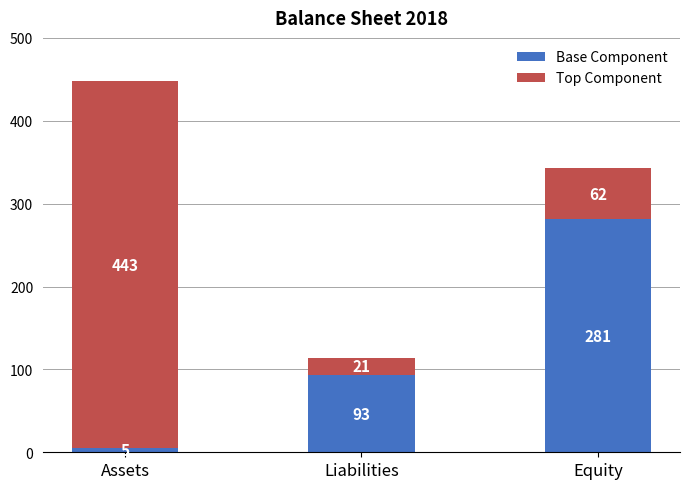

Is it true that Base Component equals 93 at Liabilities?

True